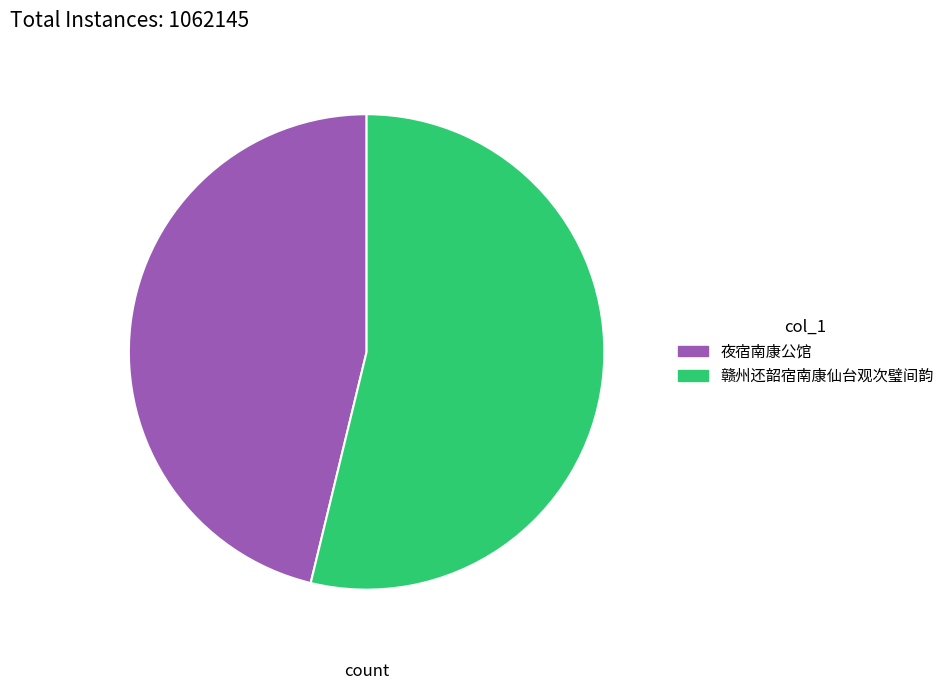

How many slices are in this pie chart?

2